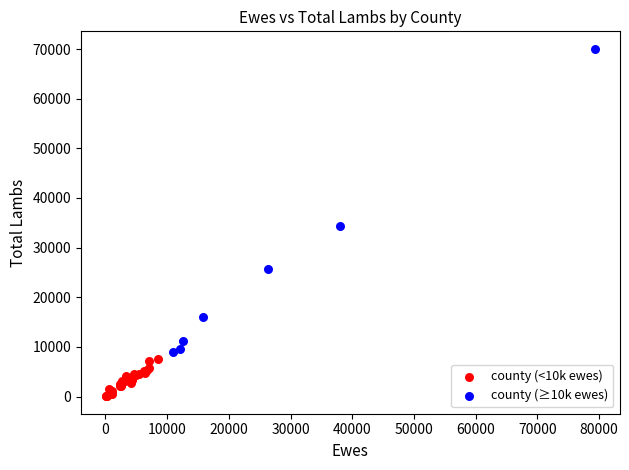

Which series contains the lowest Y value?

county (<10k ewes)